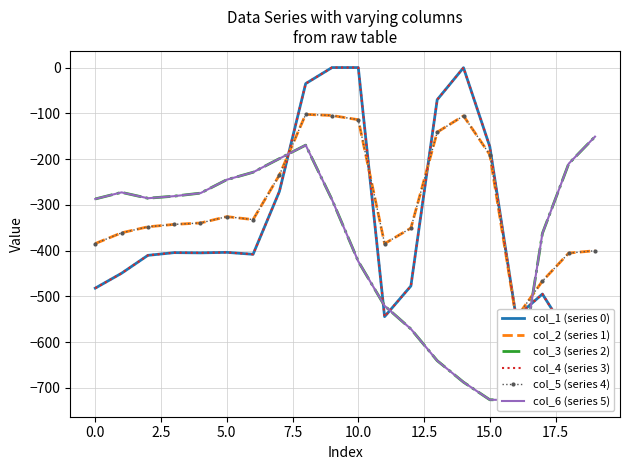

What is the minimum value shown in the chart?

-726.6